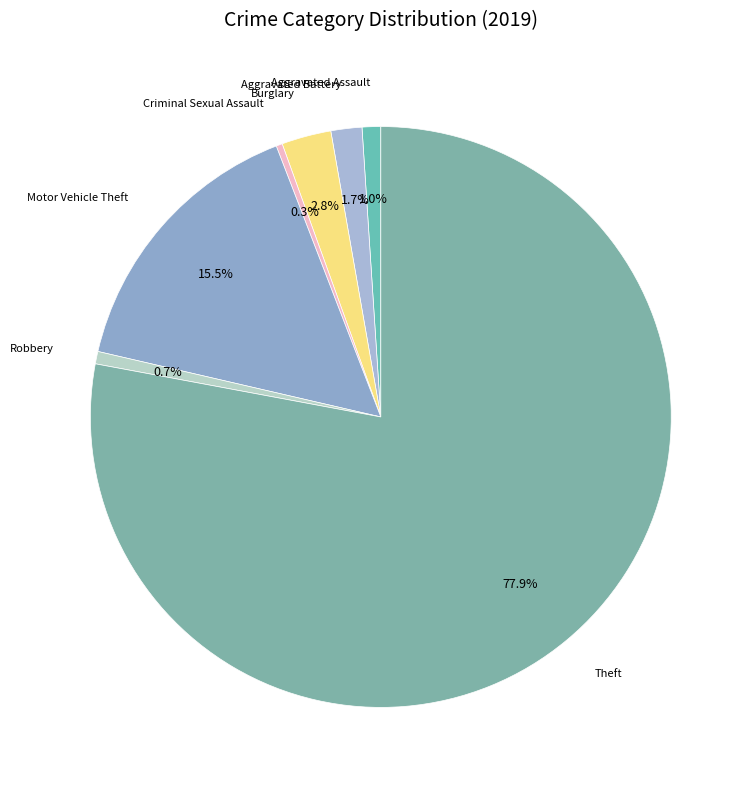

To the nearest percent, what is the difference between the largest and smallest slice percentages?

78%